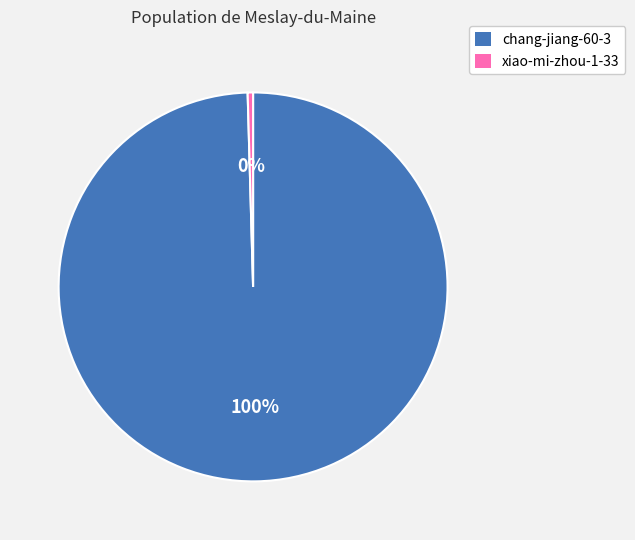

Count the number of slices in the pie.

2